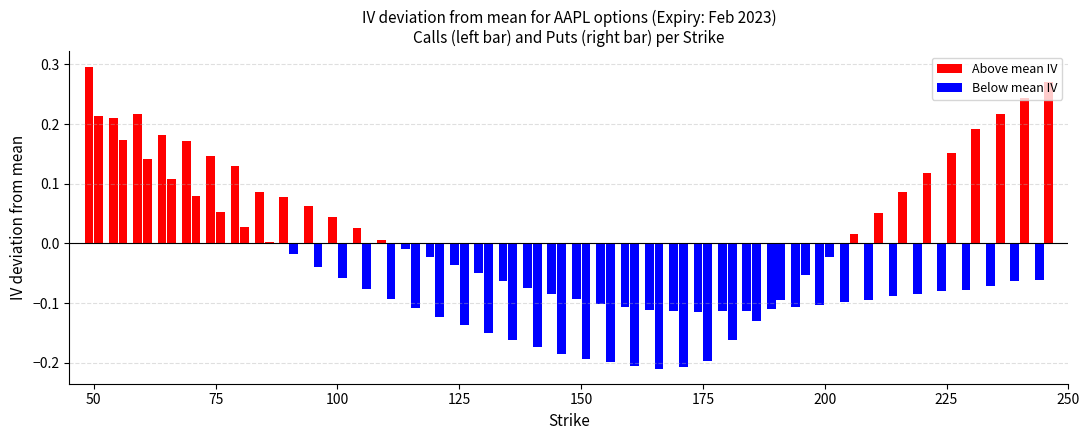

How many distinct data groups are displayed?

2